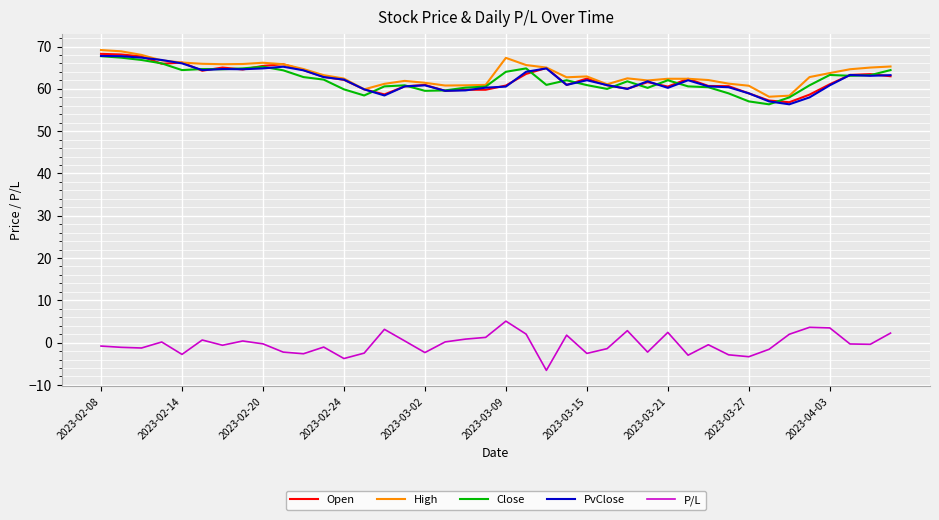

True or false: P/L and Open cross at least once.

False